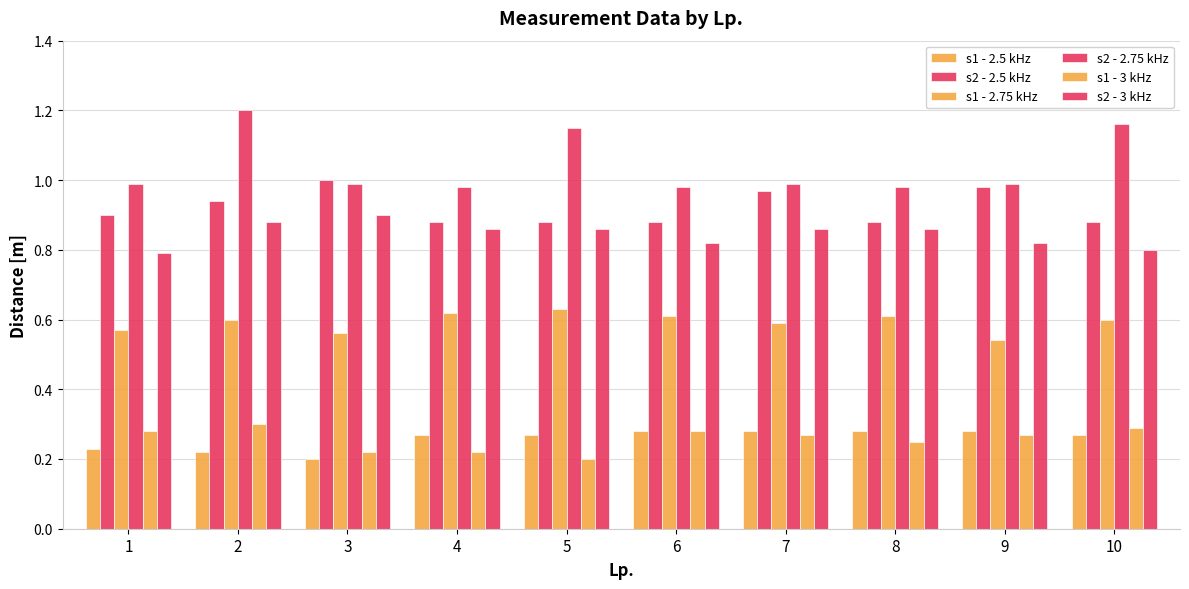

What is the total value across all series at 3?

3.9